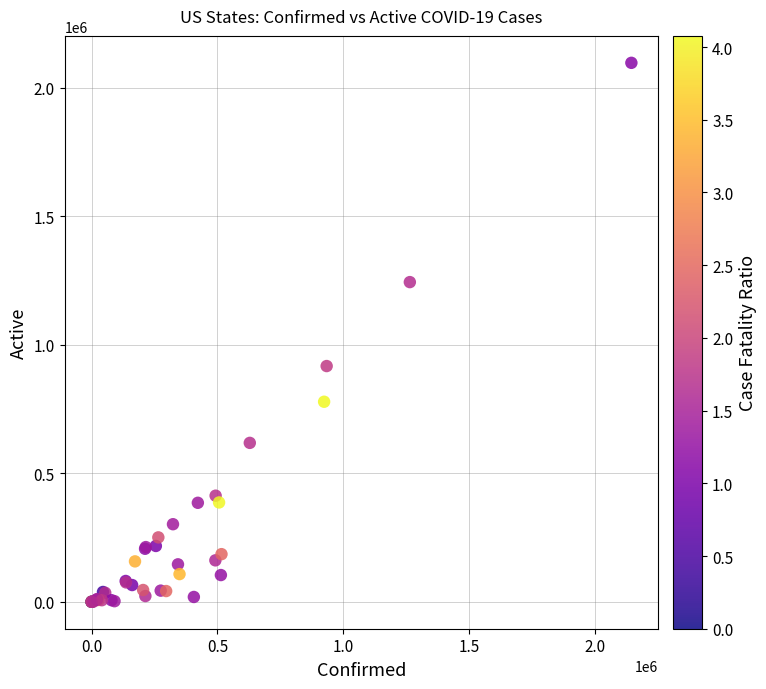

What Y value in the scatter plot is closest to 1048196?

916918